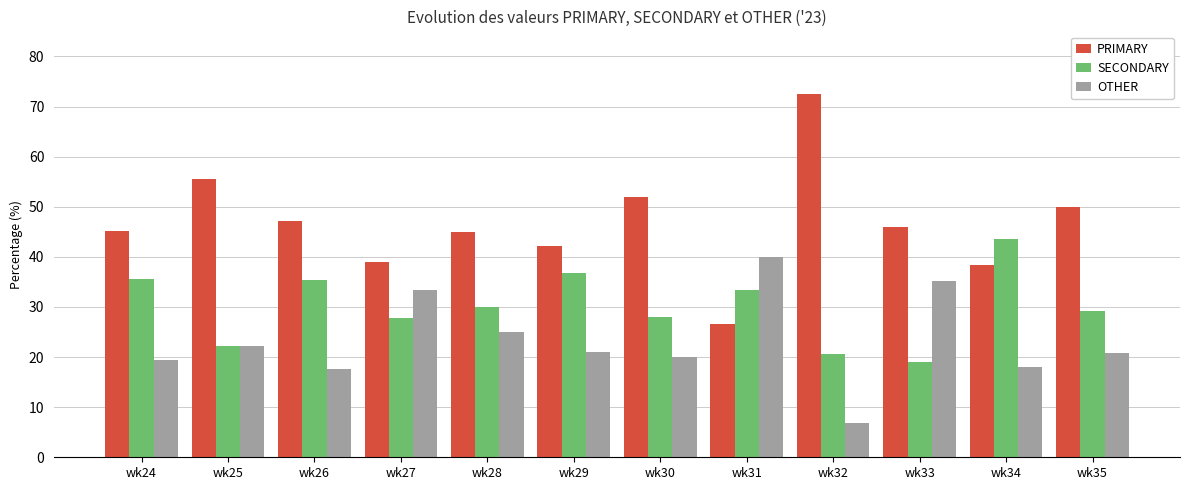

Which label corresponds to the smallest value in the chart?

wk32